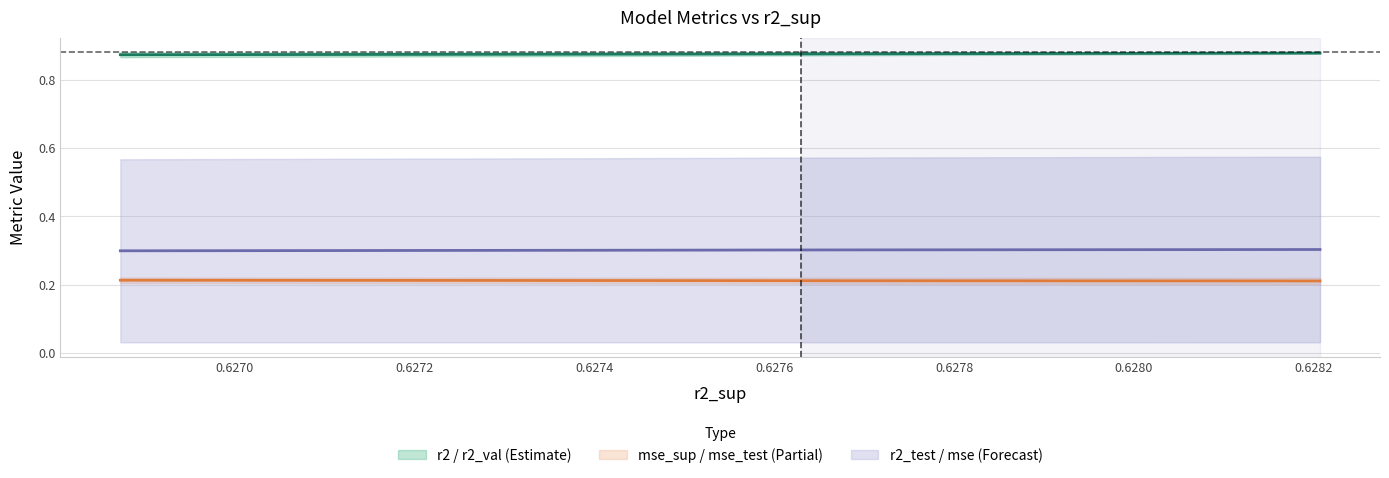

True or false: mse_test and r2 cross at least once.

False